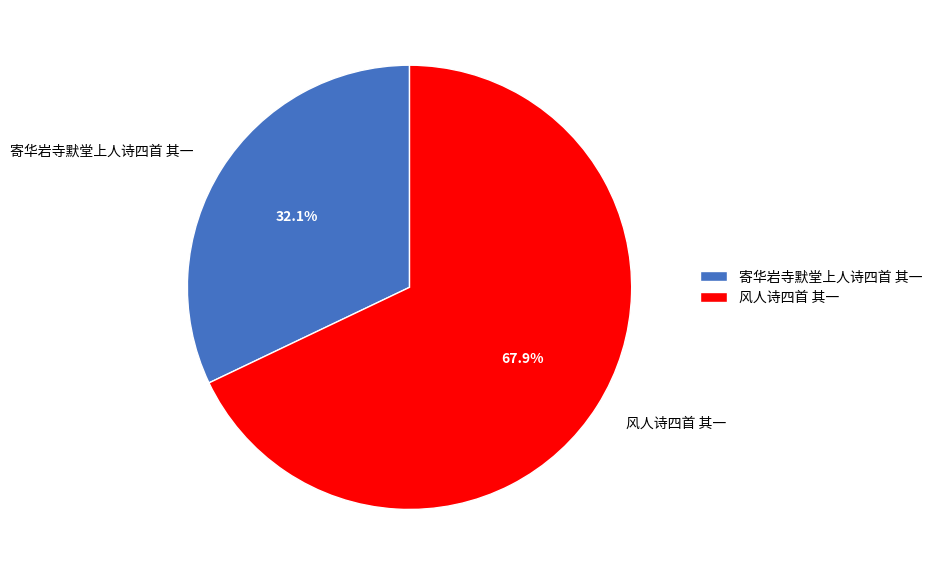

Is the sum of 寄华岩寺默堂上人诗四首 其一 and 风人诗四首 其一 greater than half?

Yes